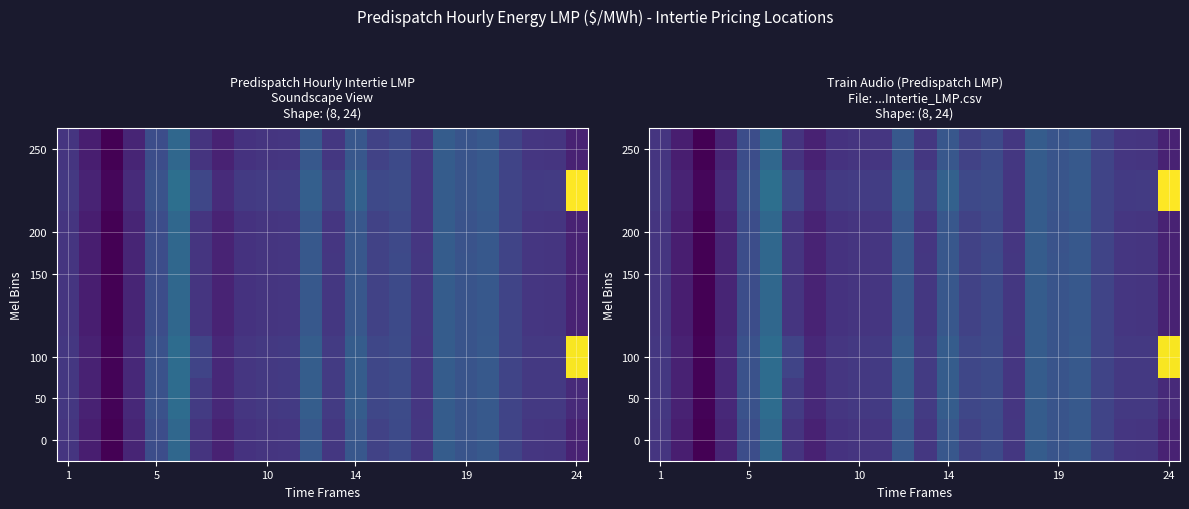

True or false: 200 has a value of 30.2 at 24.

True